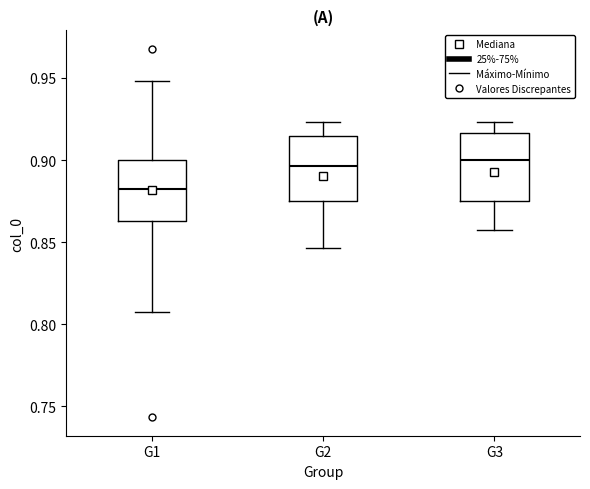

Reading left to right, read every box against the y-axis: the position of its median line, the range the box covers, and the ends of its whiskers. The values are not printed on the chart, so give them approximately, as read against the axis.

G1: median 0.880, box 0.865 to 0.900, whiskers 0.810 to 0.950
G2: median 0.895, box 0.875 to 0.915, whiskers 0.845 to 0.925
G3: median 0.900, box 0.875 to 0.915, whiskers 0.855 to 0.925